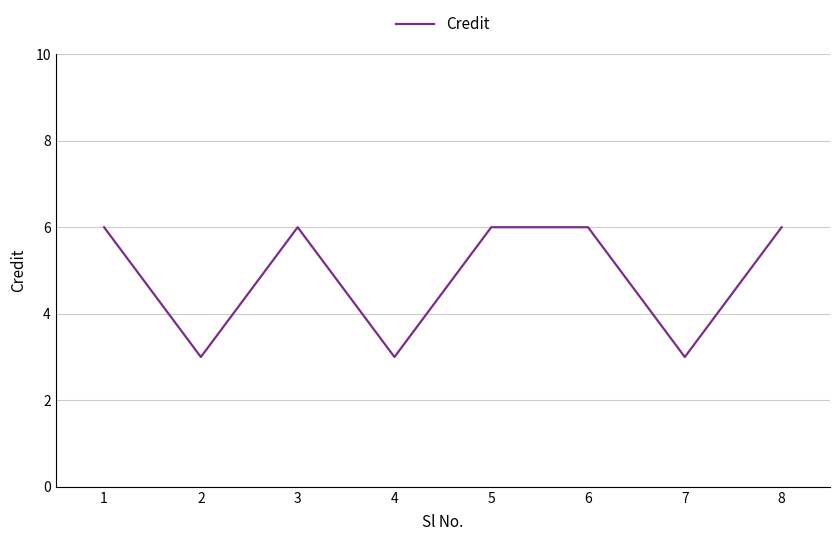

The value at 2 is 3. True or false?

True